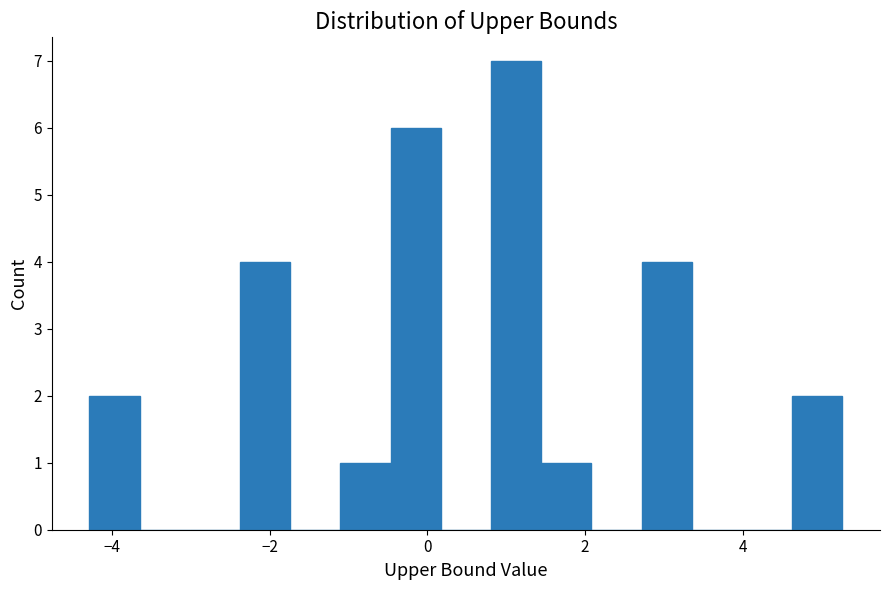

Read against the x-axis, roughly where is the centre of the tallest bar?

1.2